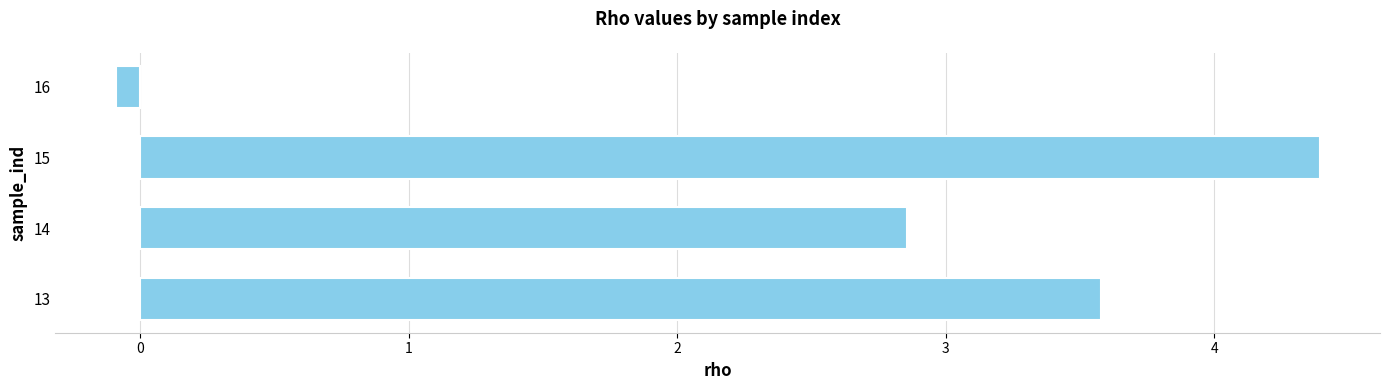

Which label corresponds to the smallest value in the chart?

16